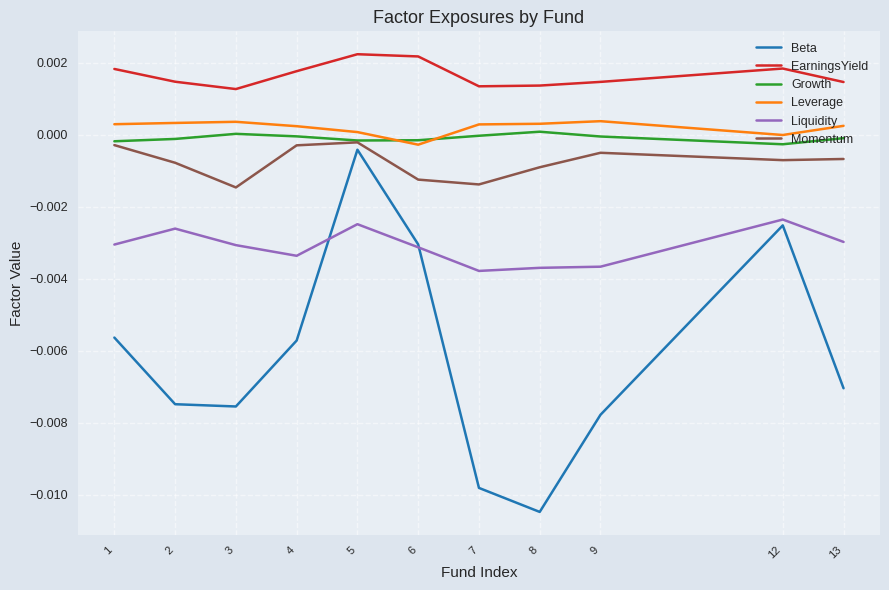

True or false: EarningsYield and Leverage cross at least once.

False